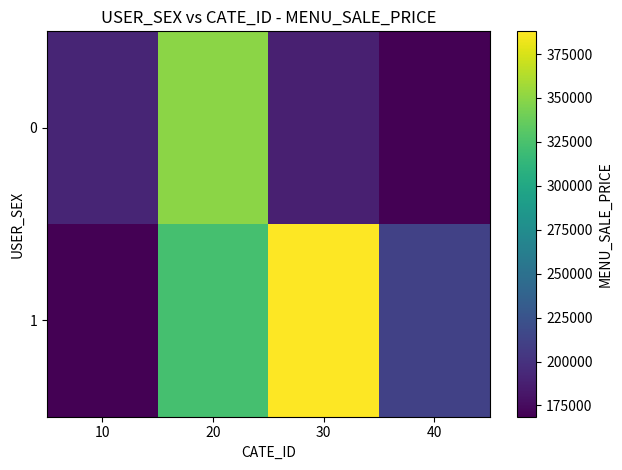

Which has a higher value, 30 or 20?

20